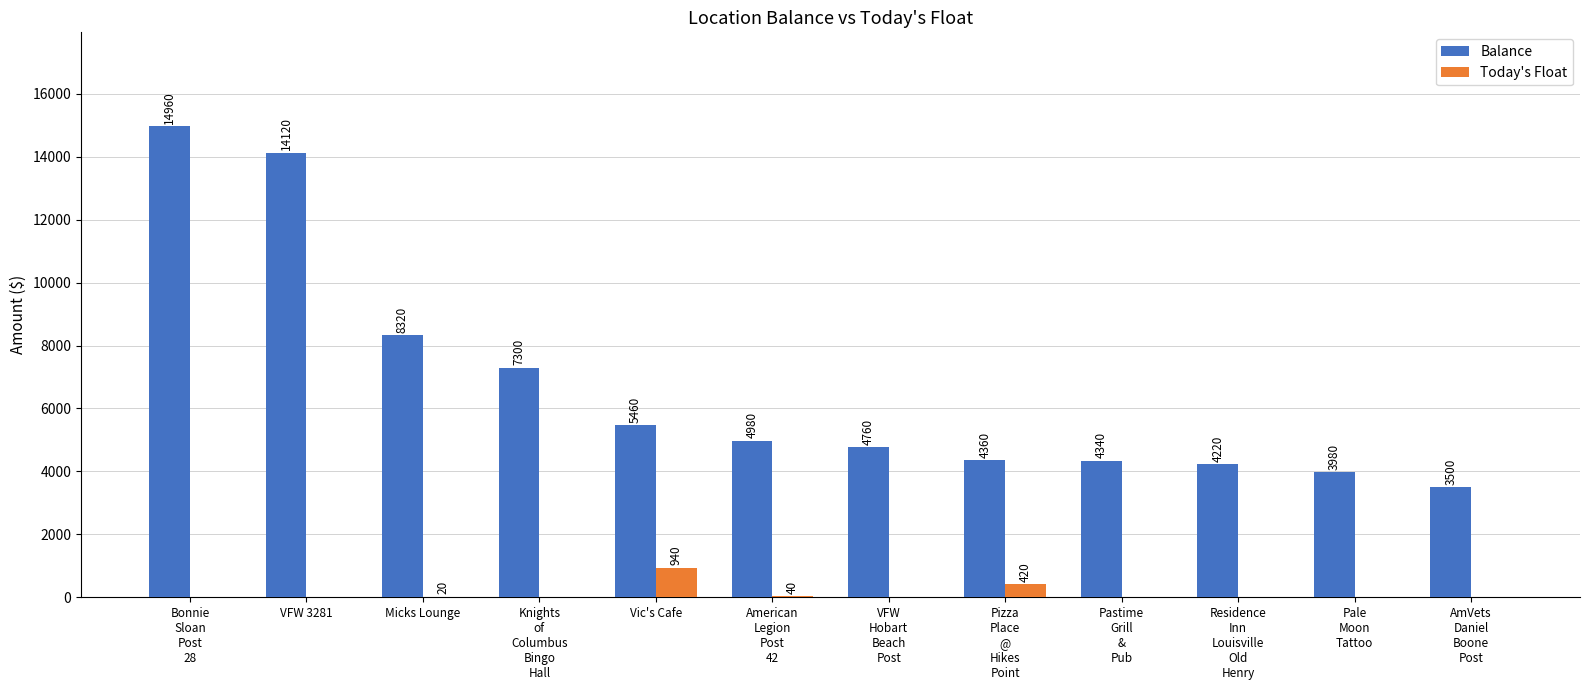

Which category has the highest value in the Balance series?

Bonnie
Sloan
Post
28